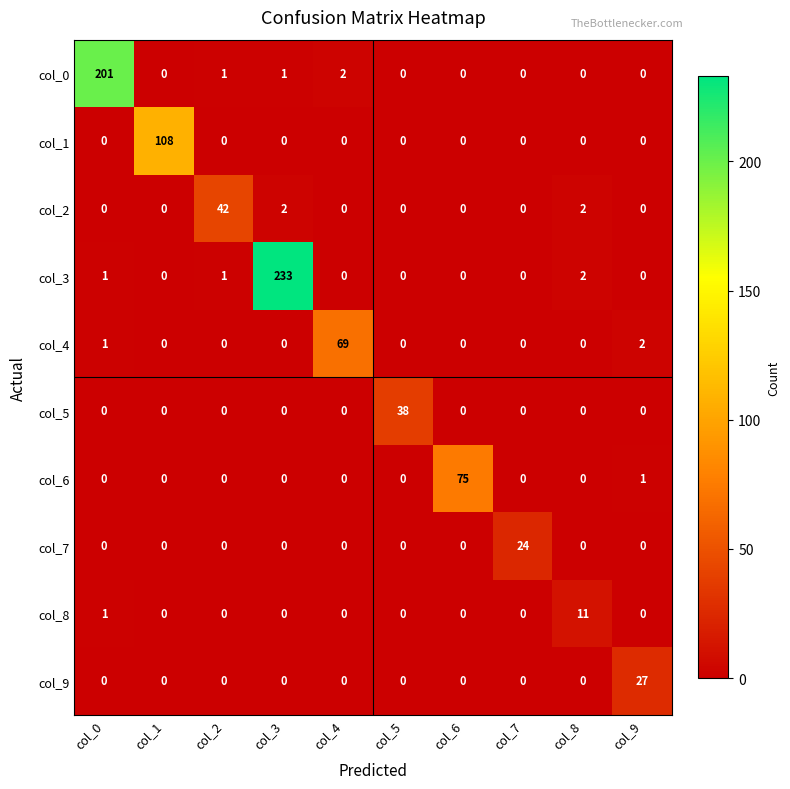

The value of col_4 at col_5 is 0. True or false?

True